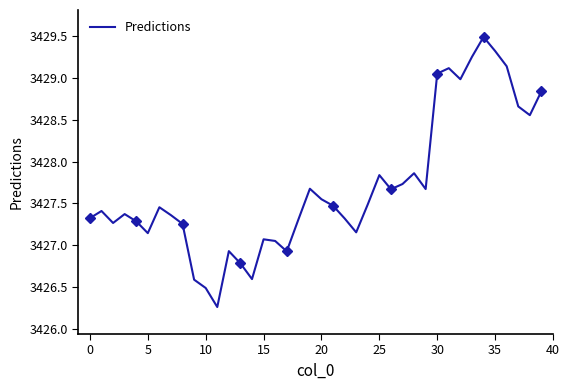

What is the difference between the maximum and minimum values?

3.2